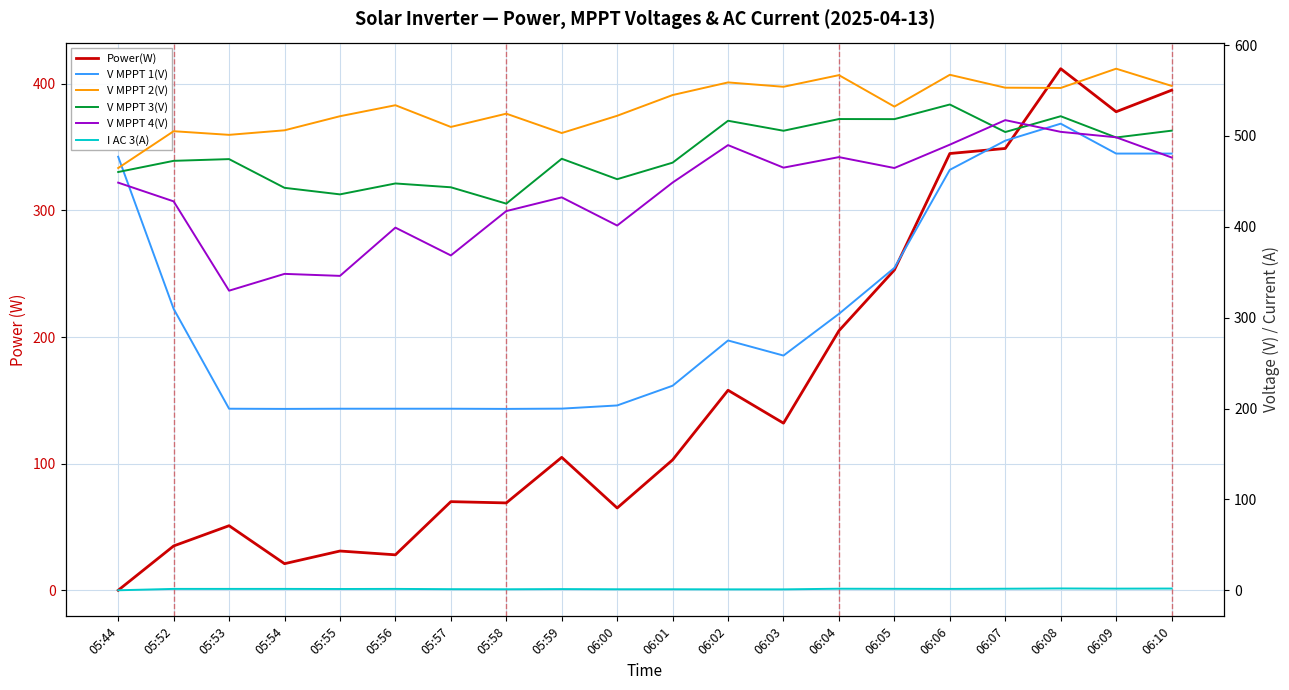

Reading left to right, transcribe all the data shown in this chart.

Power(W): 0.0	35.0	51.0	21.0	31.0	28.0	70.0	69.0	105.0	65.0	103.0	158.0	132.0	205.0	253.0	345.0	349.0	412.0	378.0	395.0
V MPPT 1(V): 477.1	309.7	199.8	199.6	199.8	199.8	199.8	199.6	199.9	203.4	225.1	274.9	258.3	304.2	354.8	462.7	494.8	513.5	480.6	480.6
V MPPT 2(V): 464.7	505.2	501.2	506.2	521.7	533.8	509.9	524.5	503.2	522.2	545.0	558.9	554.1	566.9	532.3	567.3	553.1	552.8	574.0	555.1
V MPPT 3(V): 460.3	472.6	474.5	442.9	435.7	447.7	443.5	425.5	474.9	452.4	470.6	516.7	505.7	518.6	518.5	534.6	504.3	521.7	498.3	505.8
V MPPT 4(V): 448.6	428.0	329.7	348.2	346.0	399.1	368.5	417.3	432.4	401.4	448.7	489.9	465.1	476.7	464.7	490.4	517.4	504.5	498.5	476.3
I AC 3(A): 0.0	1.5	1.5	1.5	1.4	1.5	1.2	1.1	1.3	1.1	1.1	1.0	1.0	1.7	1.6	1.5	1.7	2.0	1.8	1.9